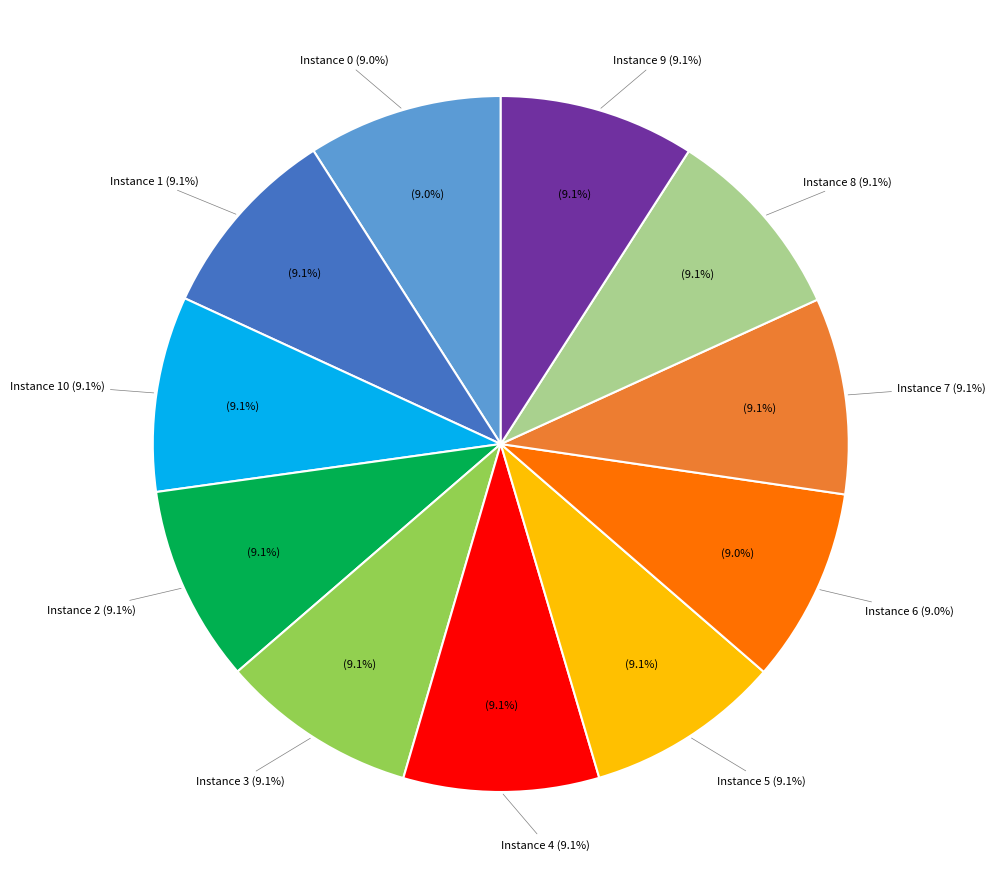

Combined, what portion of the pie is 1 and 4?

18.2%